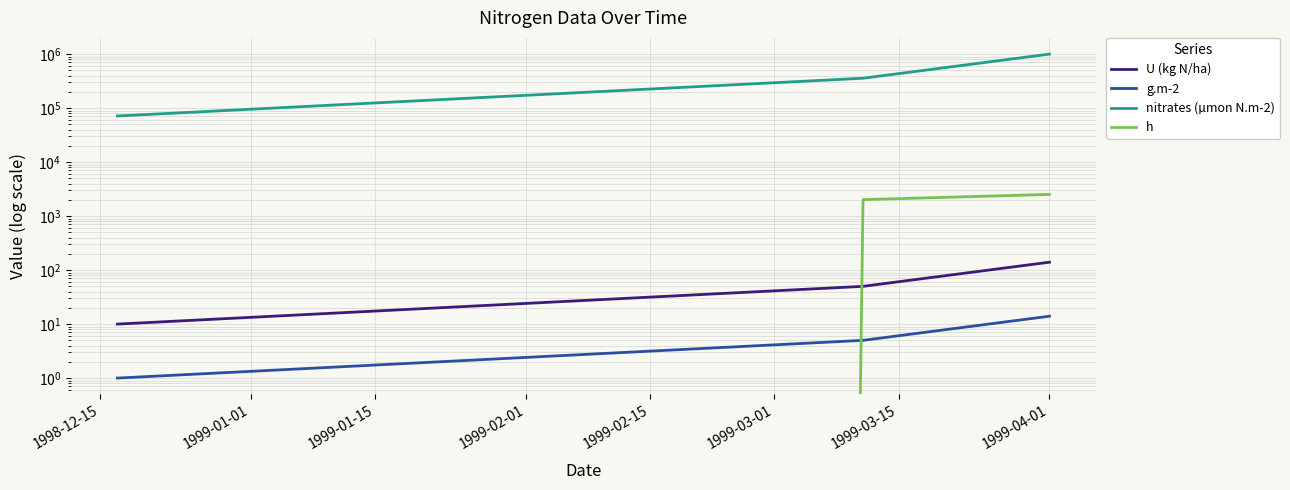

Rank the series by their maximum value, from lowest to highest.

g.m-2, U (kg N/ha), h, nitrates (µmon N.m-2)